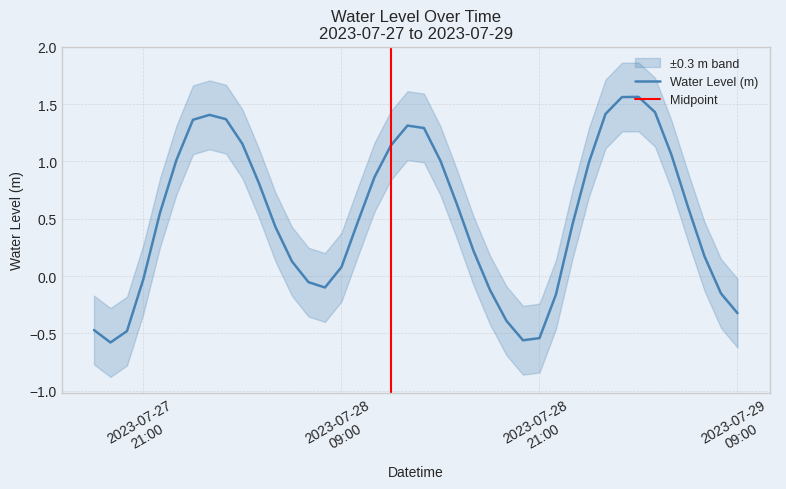

The value at 2023-07-29 01:00:00 is 1.4. True or false?

True